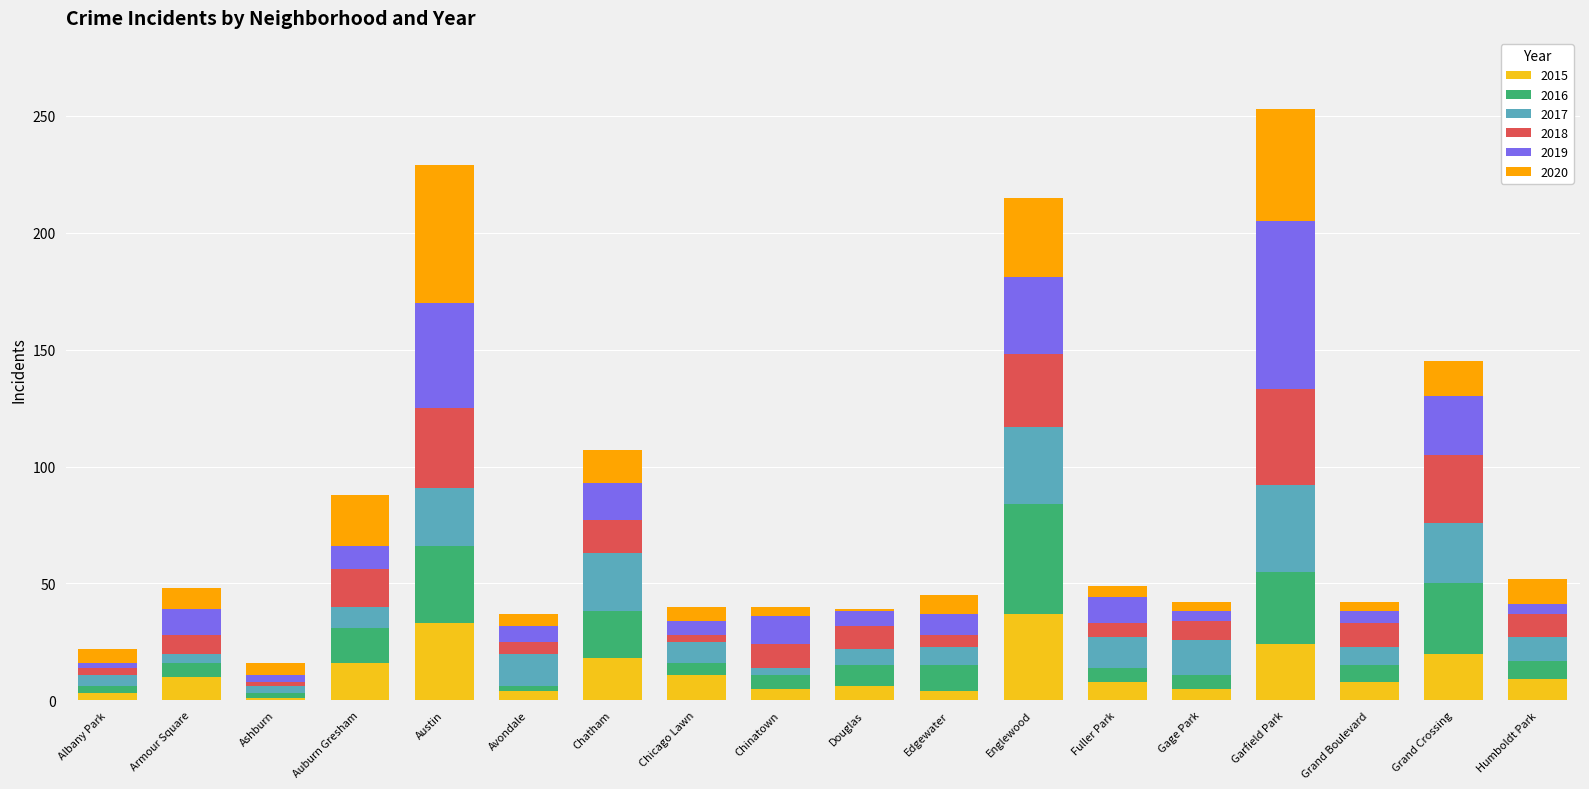

What is the total value across all series at Austin?

229